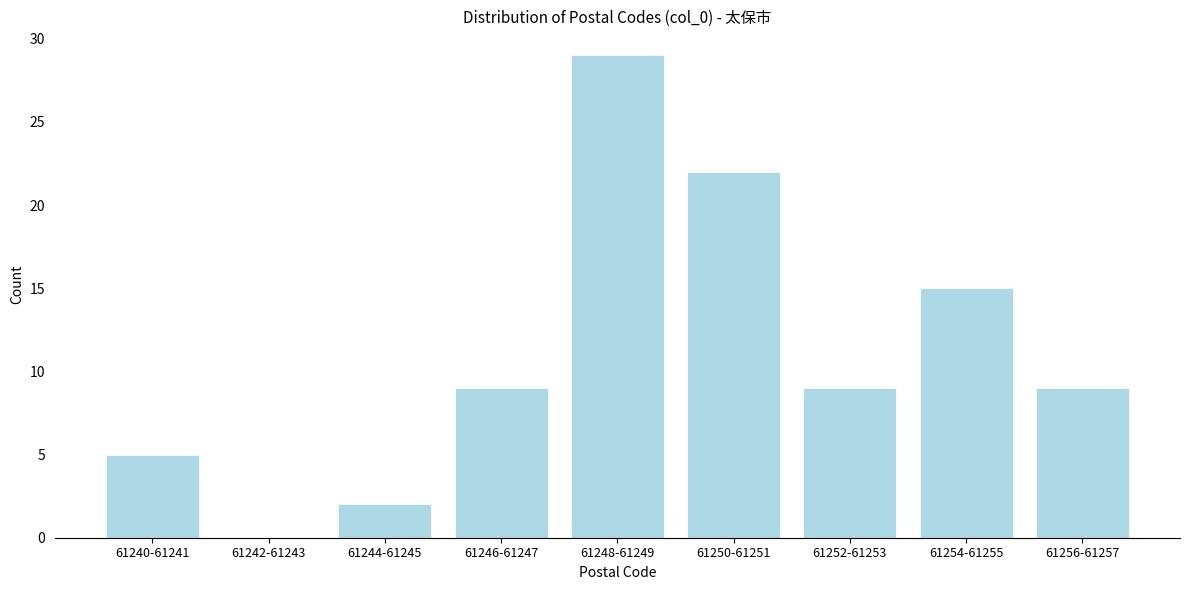

Reading left to right, what are all the values shown in this chart?

61240-61241=5	61242-61243=0	61244-61245=2	61246-61247=9	61248-61249=29	61250-61251=22	61252-61253=9	61254-61255=15	61256-61257=9